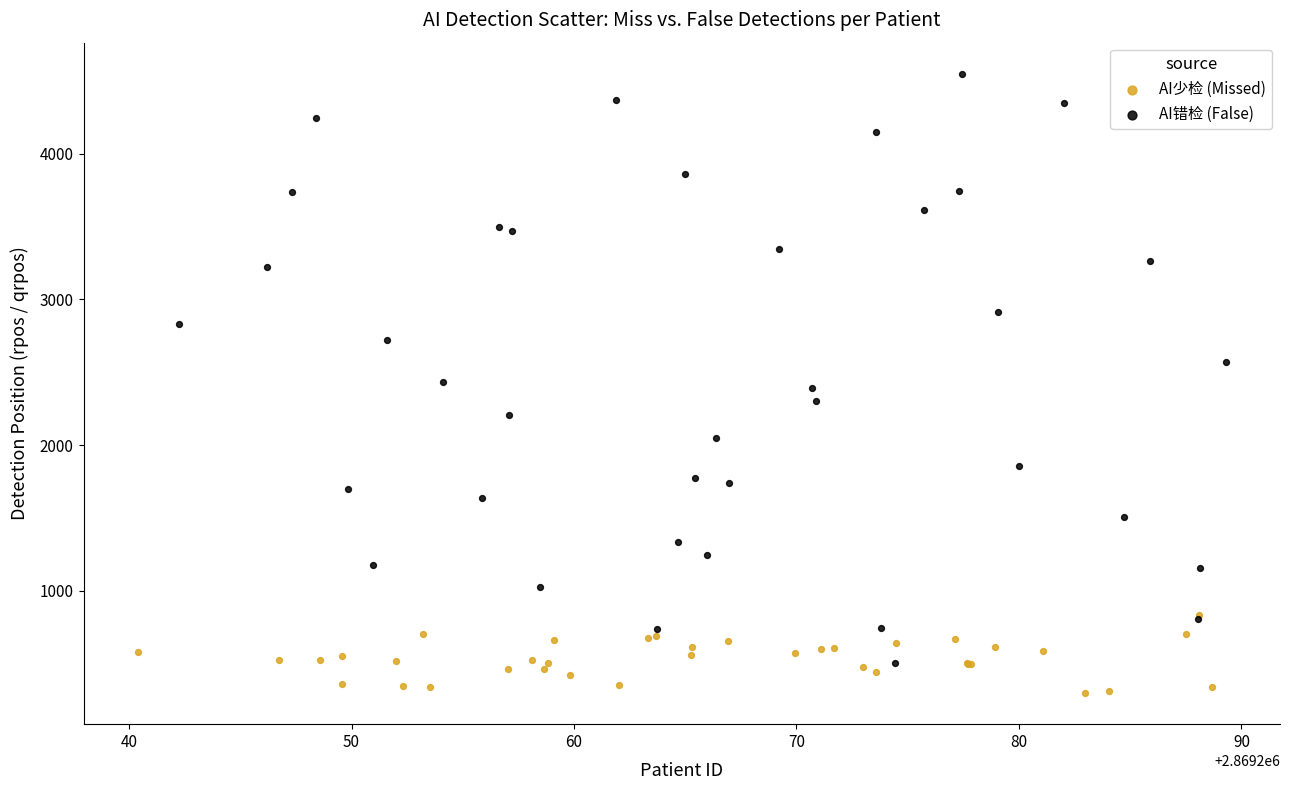

Which series contains the highest Y value?

AI错检 (False)